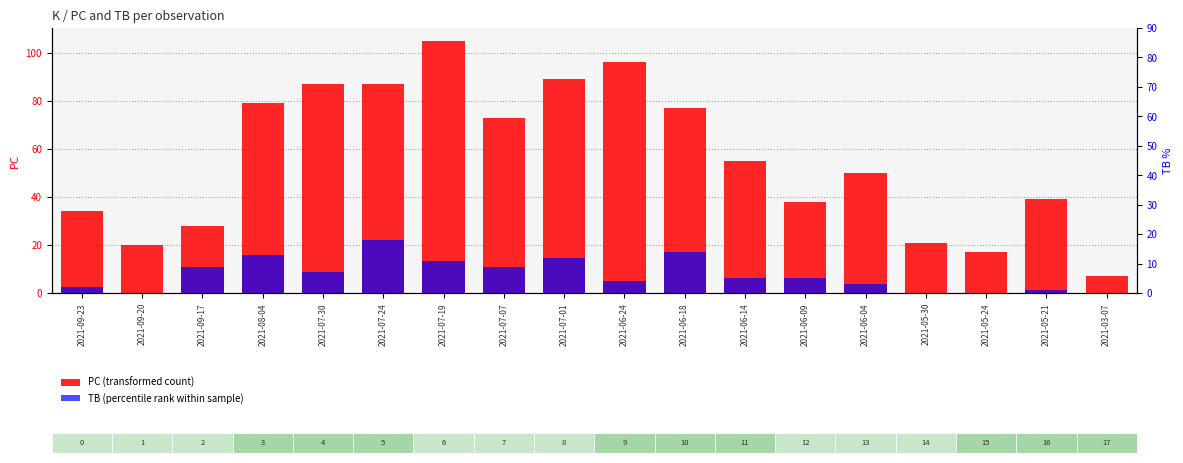

What is the average value of the PC (transformed count) series?

56